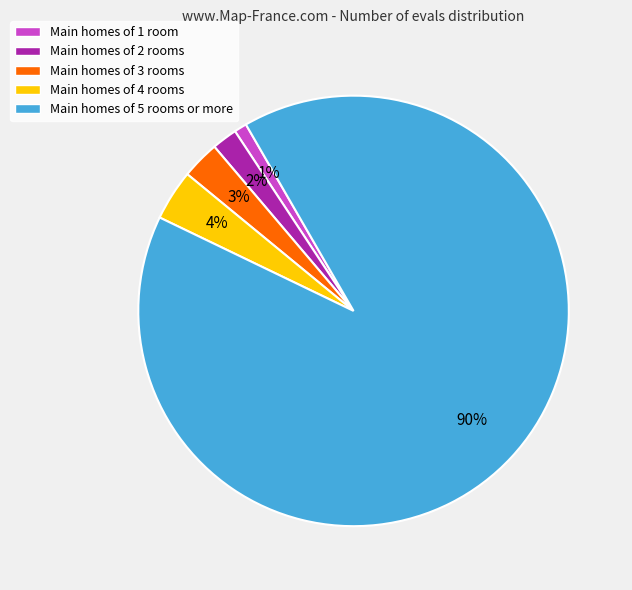

Is there any slice that represents more than half of the pie?

Yes